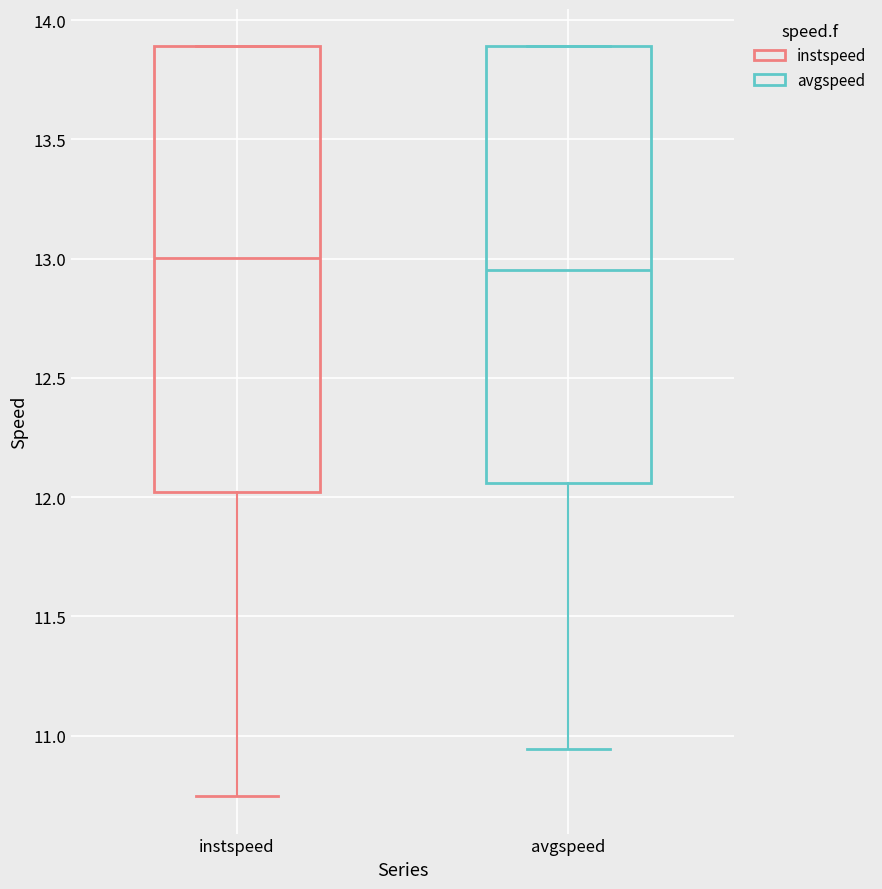

Reading left to right, read every box against the y-axis: the position of its median line, the range the box covers, and the ends of its whiskers. The values are not printed on the chart, so give them approximately, as read against the axis.

instspeed: median 13.00, box 12.00 to 13.90, whiskers 10.75 to 13.90
avgspeed: median 12.95, box 12.05 to 13.90, whiskers 10.95 to 13.90